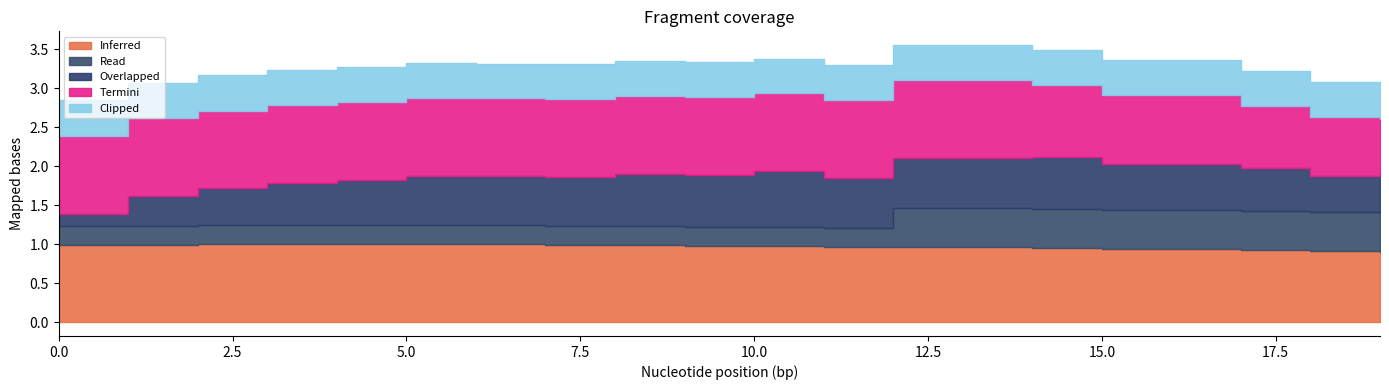

Between 0 and 14, which series saw the biggest shift?

Overlapped